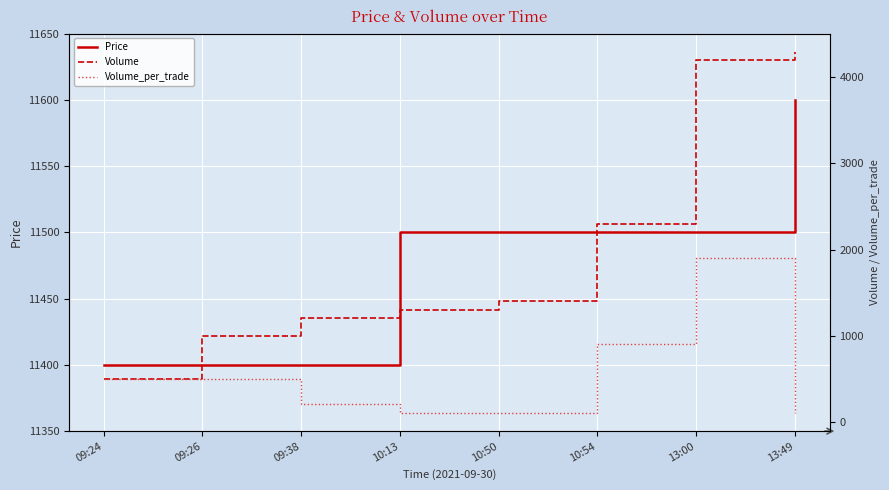

The Volume_per_trade series shows 100 at 10:13. True or false?

True